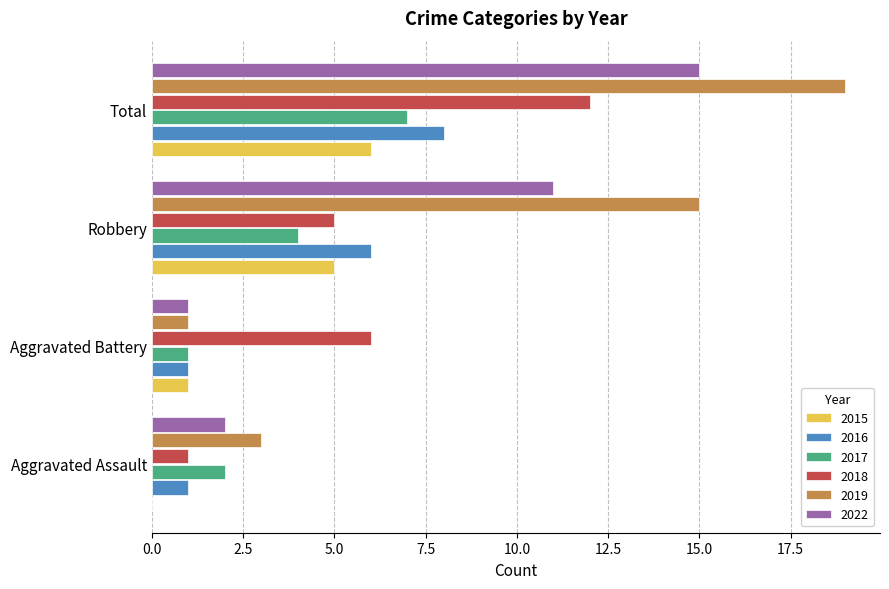

True or false: 2015 has a value of 3 at Aggravated Assault.

False